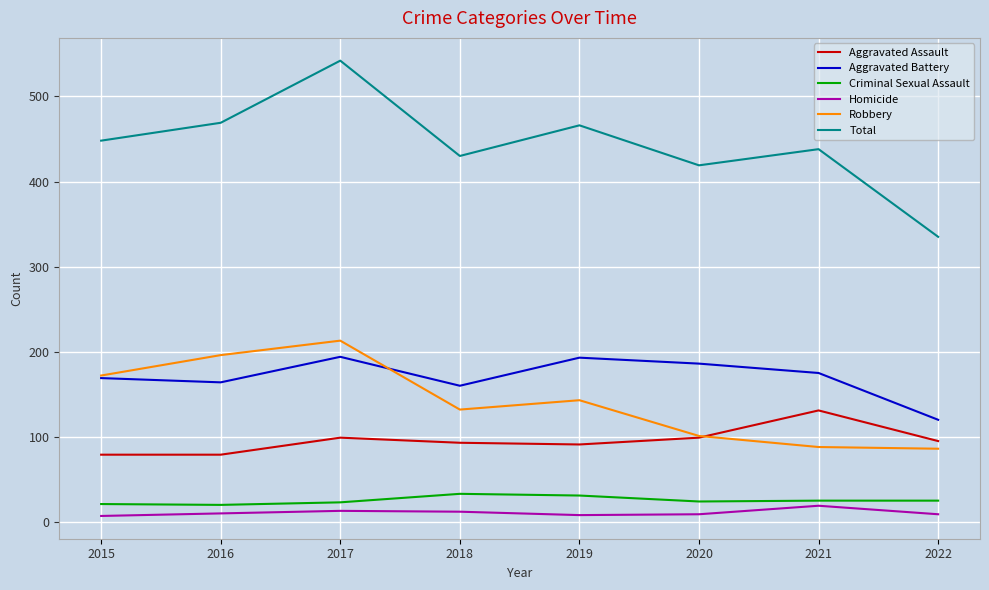

How many lines are shown in the chart?

6